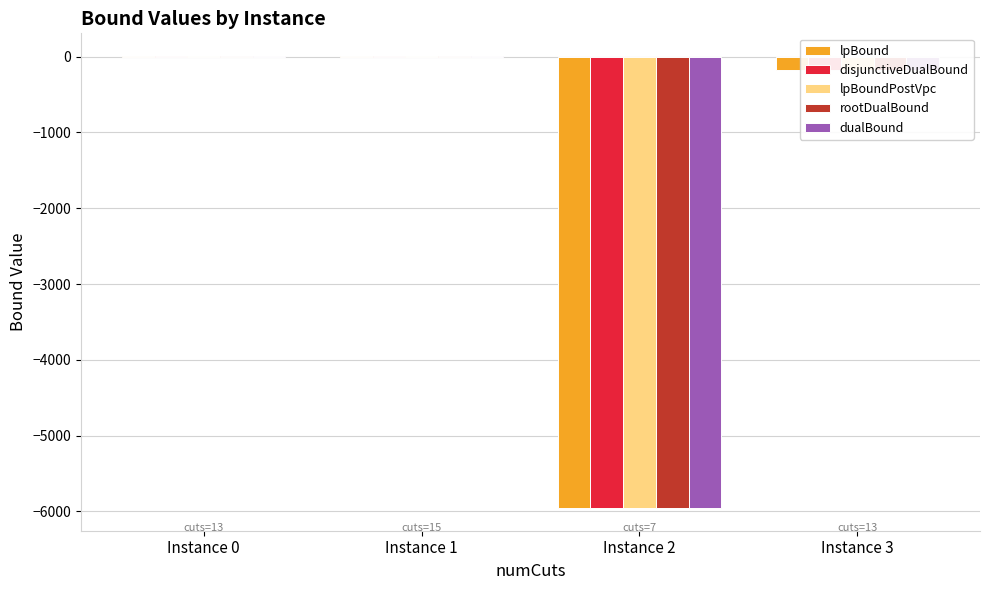

How many groups of bars are there?

4